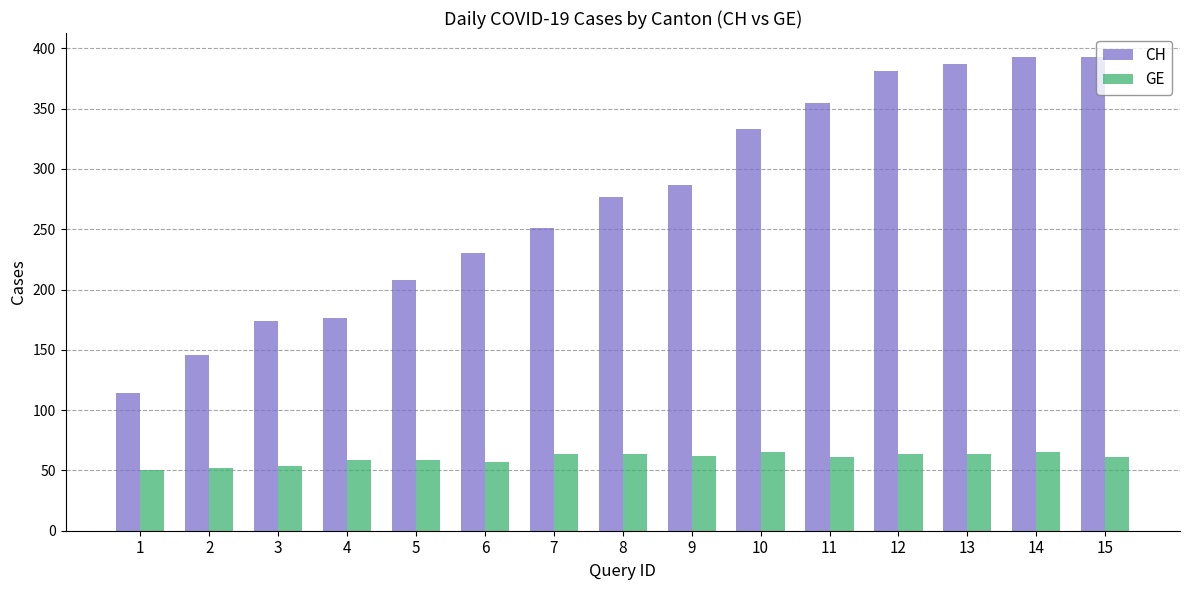

What is the lowest value of the CH series?

114